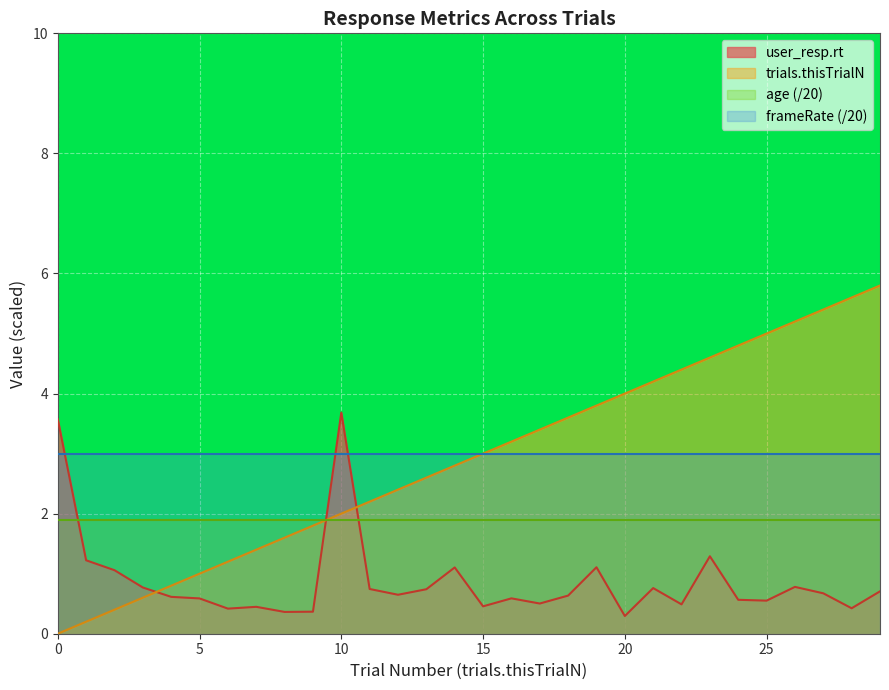

Which series has the largest range (max minus min)?

trials.thisTrialN